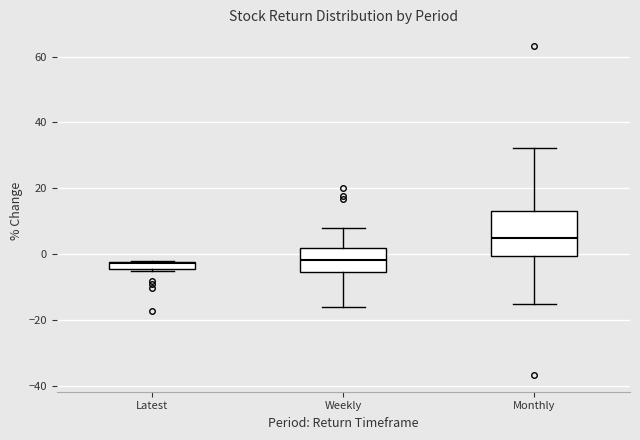

Which box is the tallest, from its lower edge to its upper edge?

Monthly